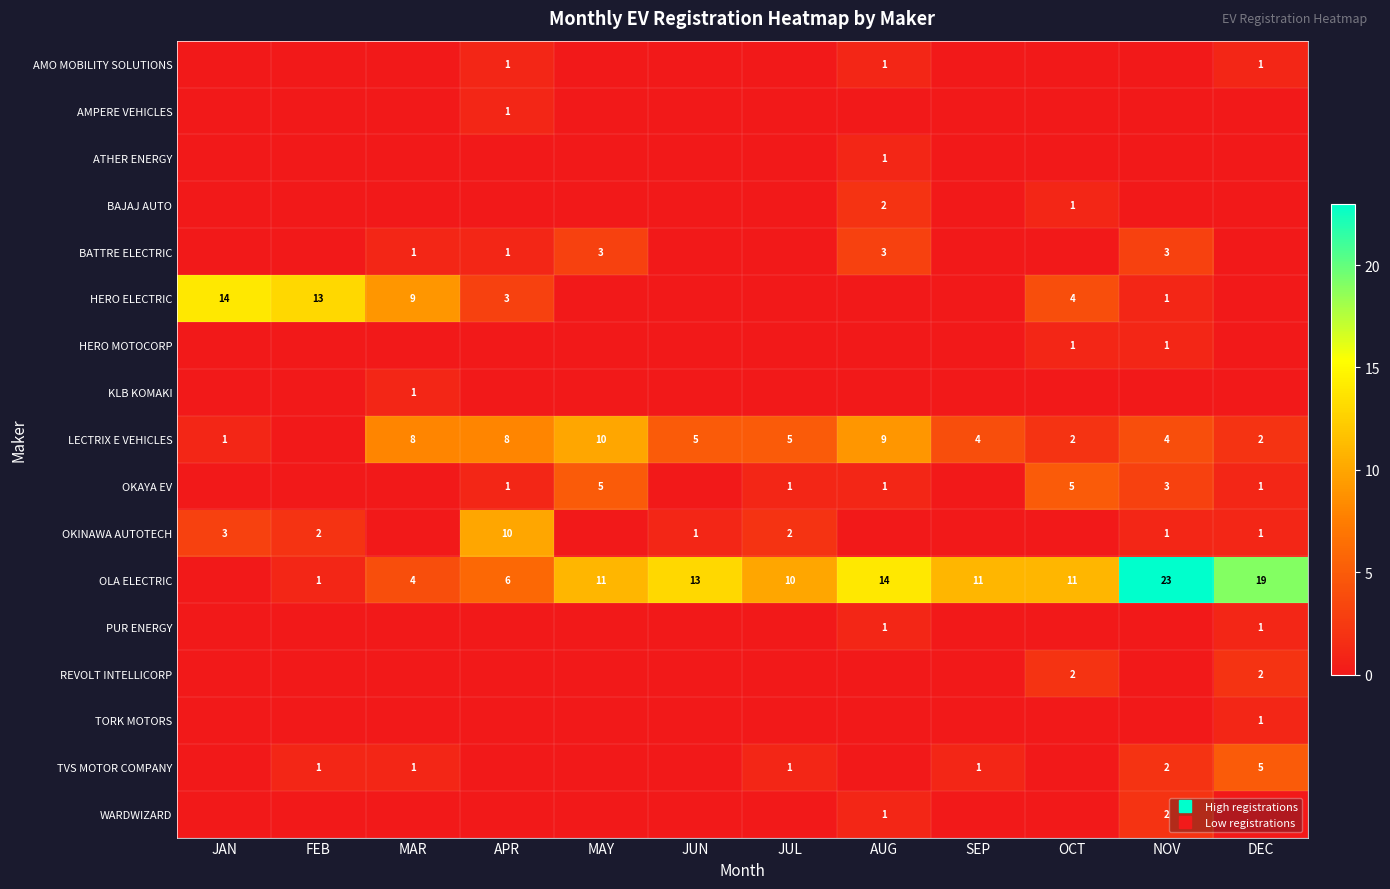

At which category does the chart reach its minimum across all series?

JAN